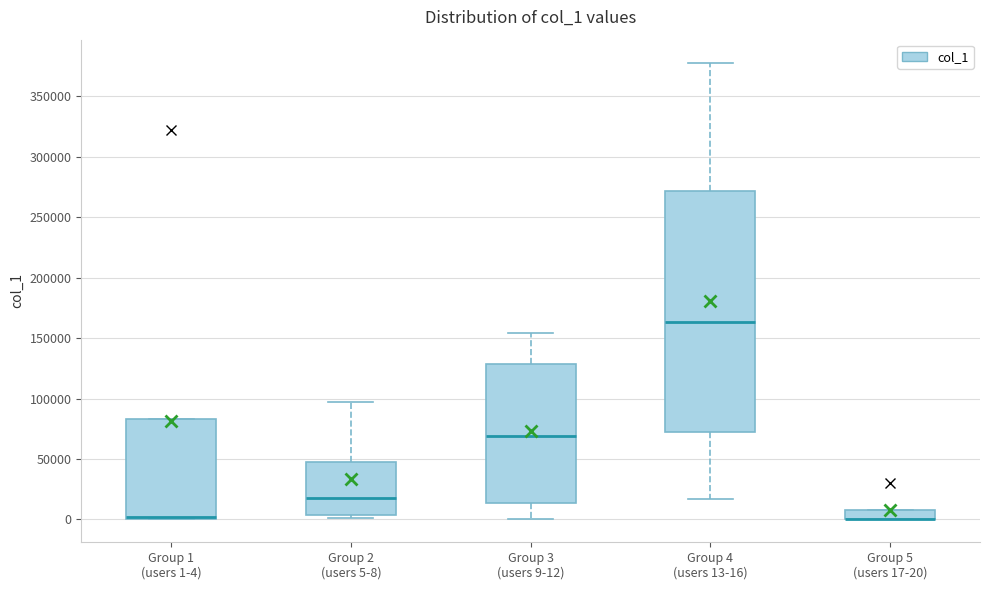

Which box is the tallest, from its lower edge to its upper edge?

Group 4 (users 13-16)